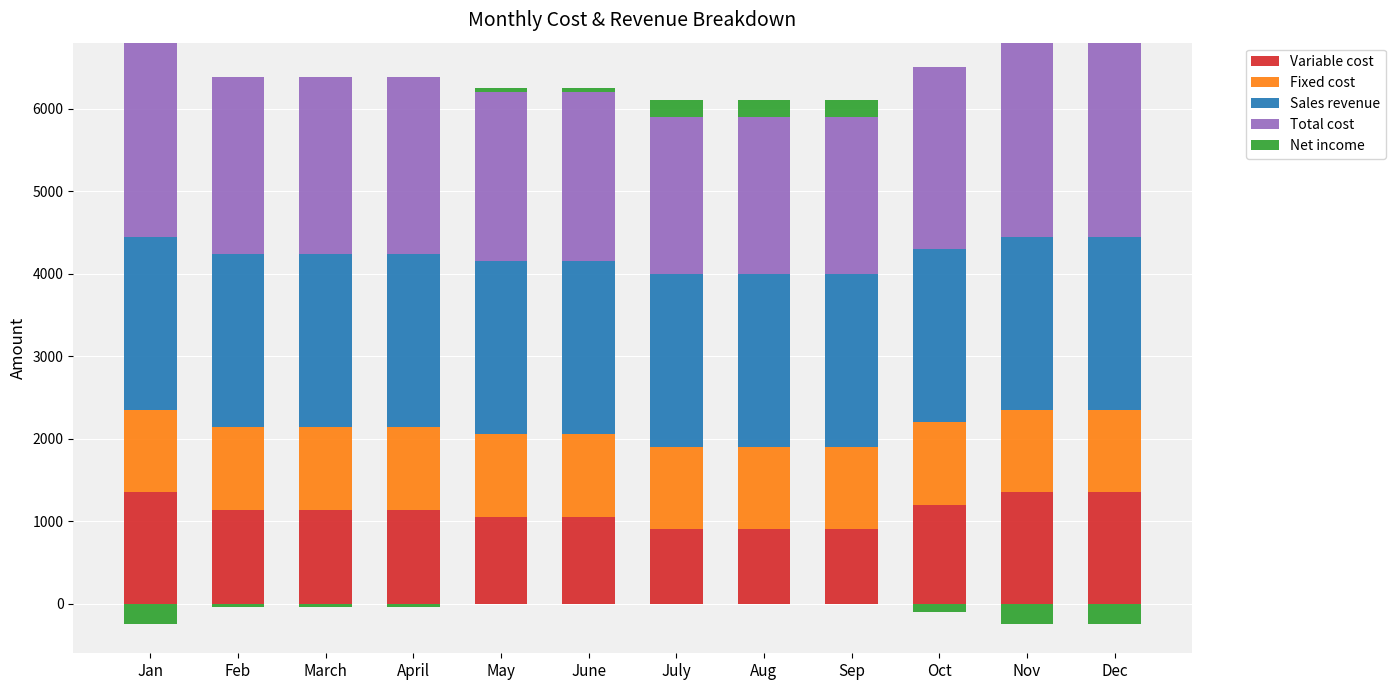

The value of Fixed cost at Dec is 1643. True or false?

False